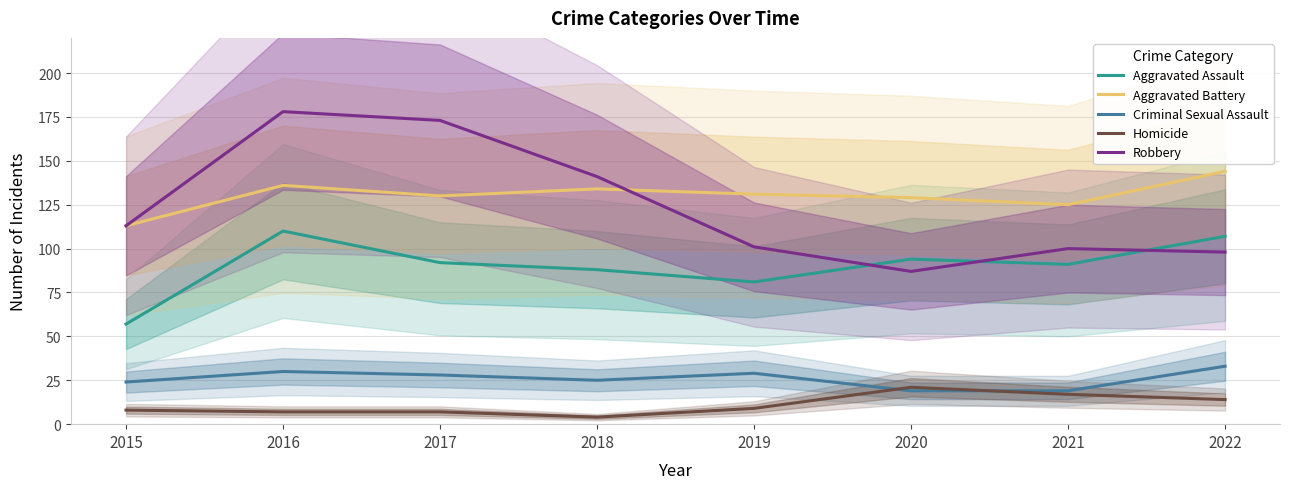

Which has a higher value, 2017 or 2022?

2022